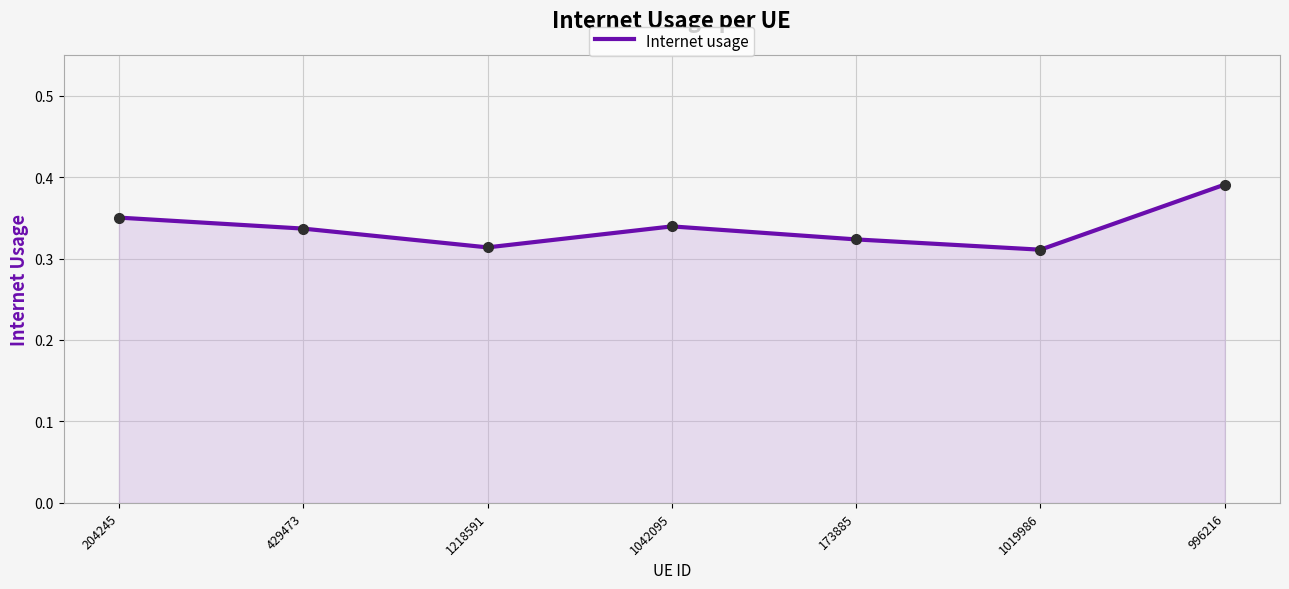

Which has a higher value, 1019986 or 173885?

173885